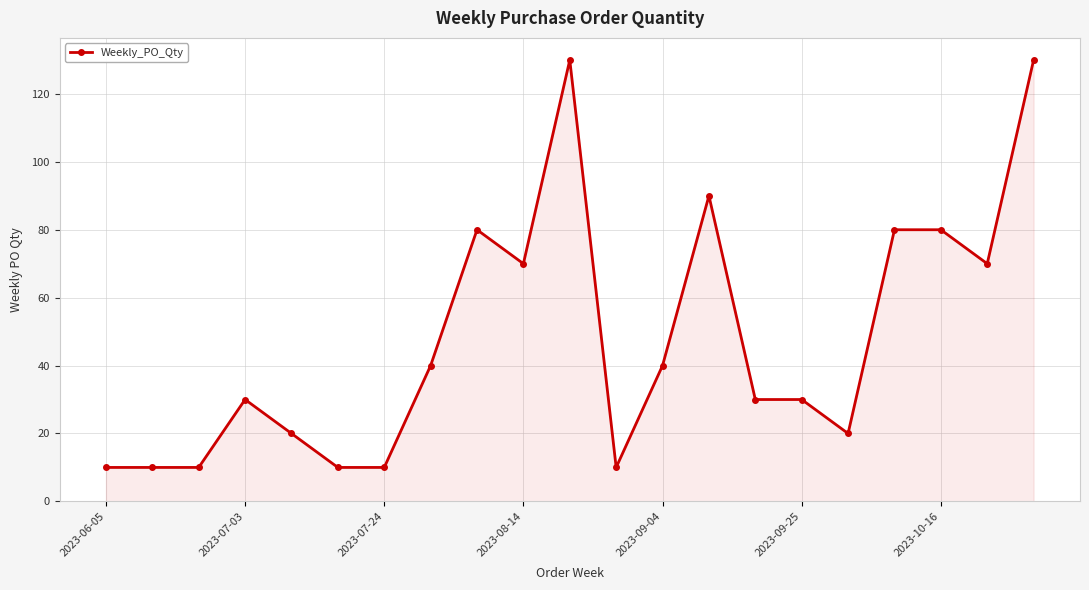

How many lines are shown in the chart?

1